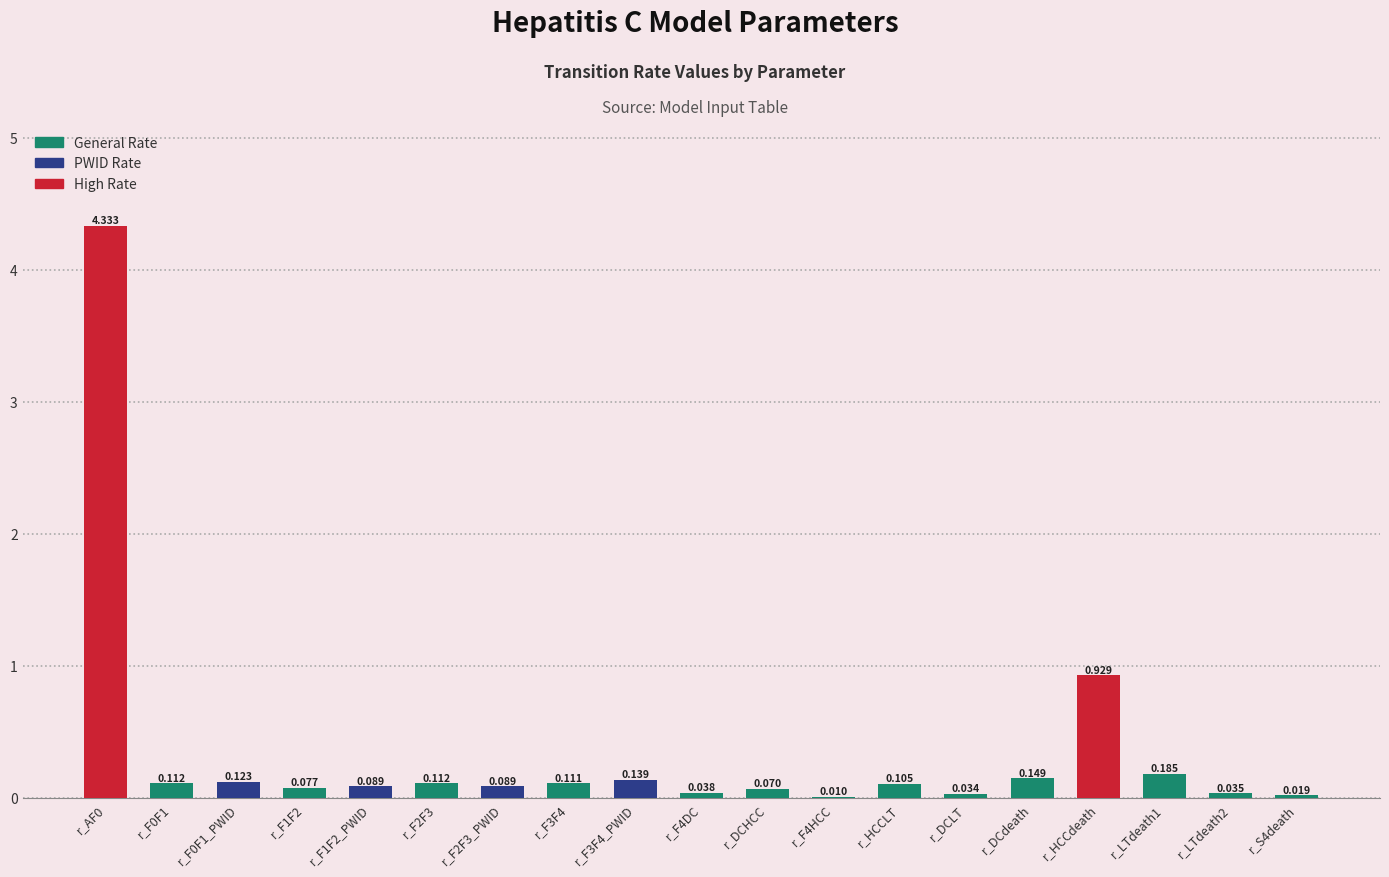

Does the chart contain stacked bars?

No